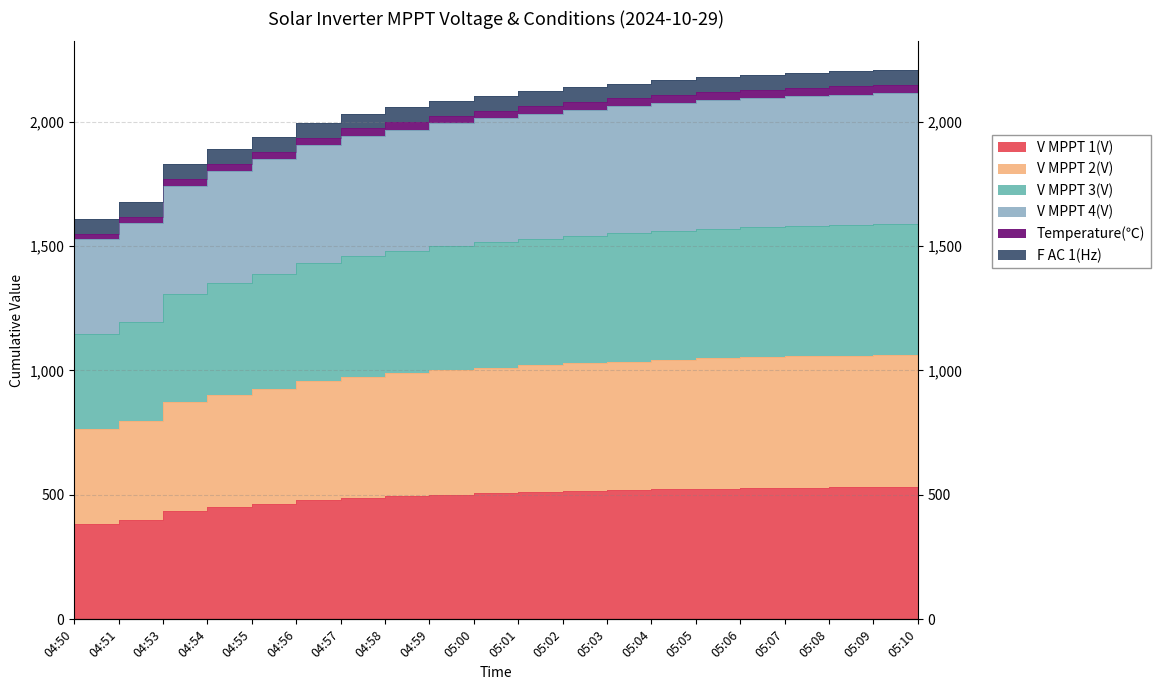

The Temperature(℃) series shows 489.6 at 04:53. True or false?

False